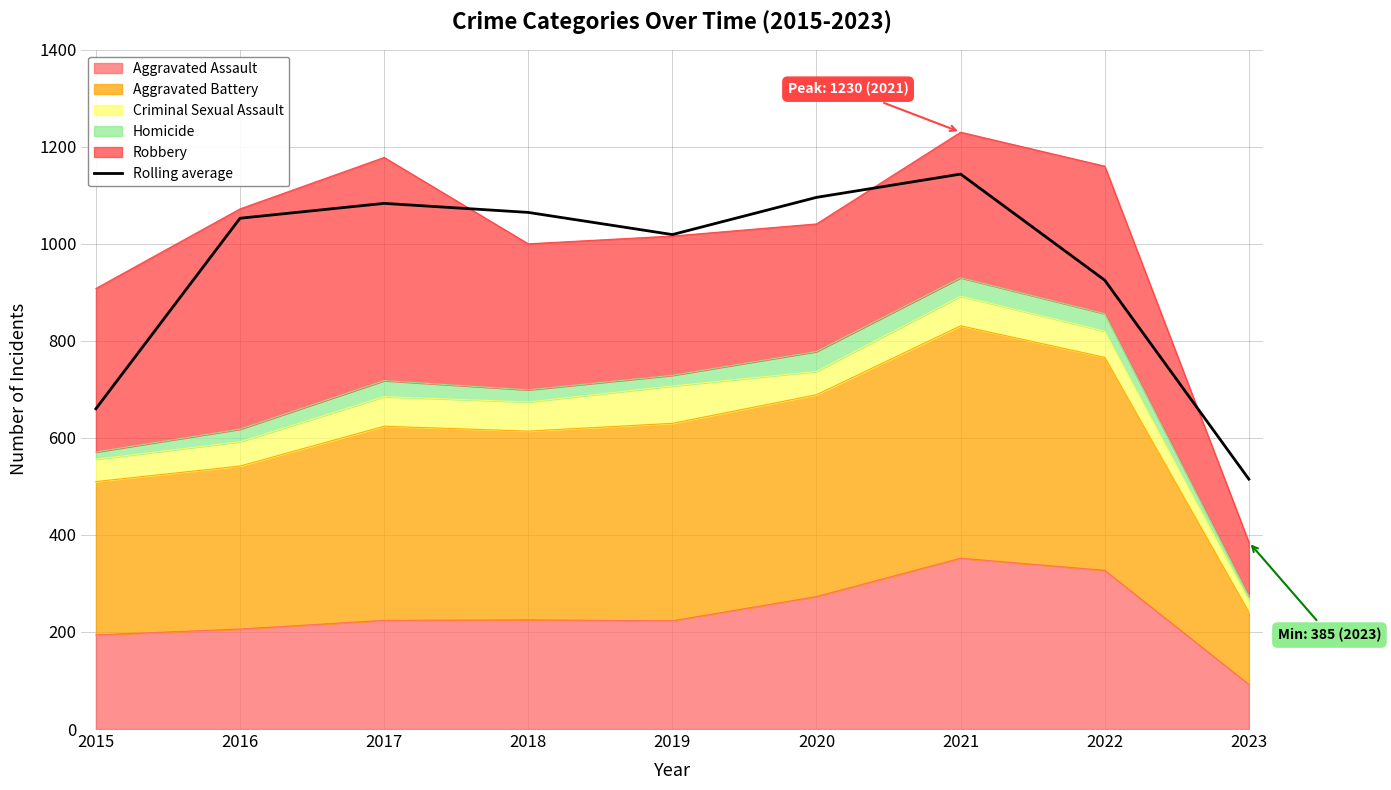

Approximately how many times larger is the value at 2022 compared to 2020?

0.8